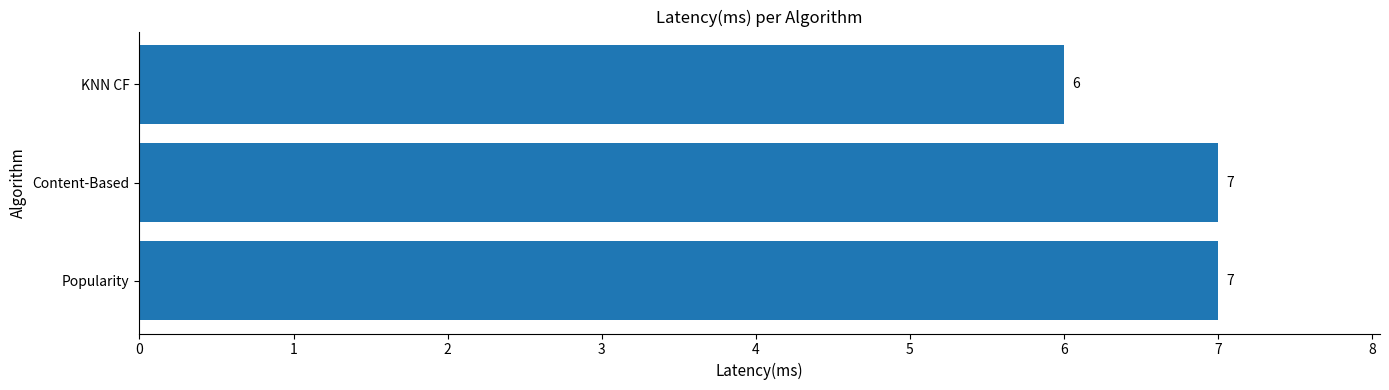

Does the chart contain stacked bars?

No